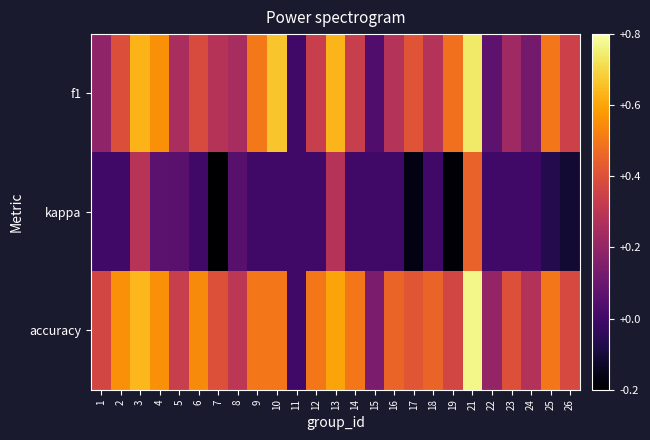

Rank the series at 11 from highest to lowest value.

f1, kappa, accuracy